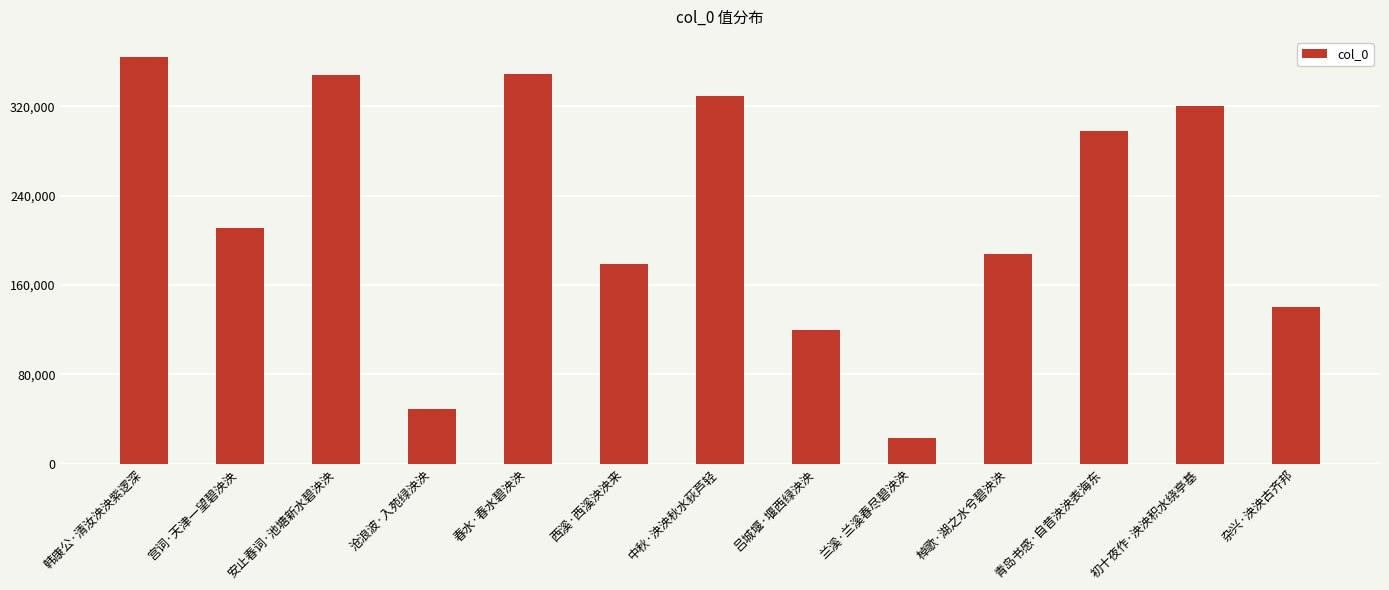

What value does the data have at 初十夜作·泱泱积水绕亭基, to the nearest 100?

320400